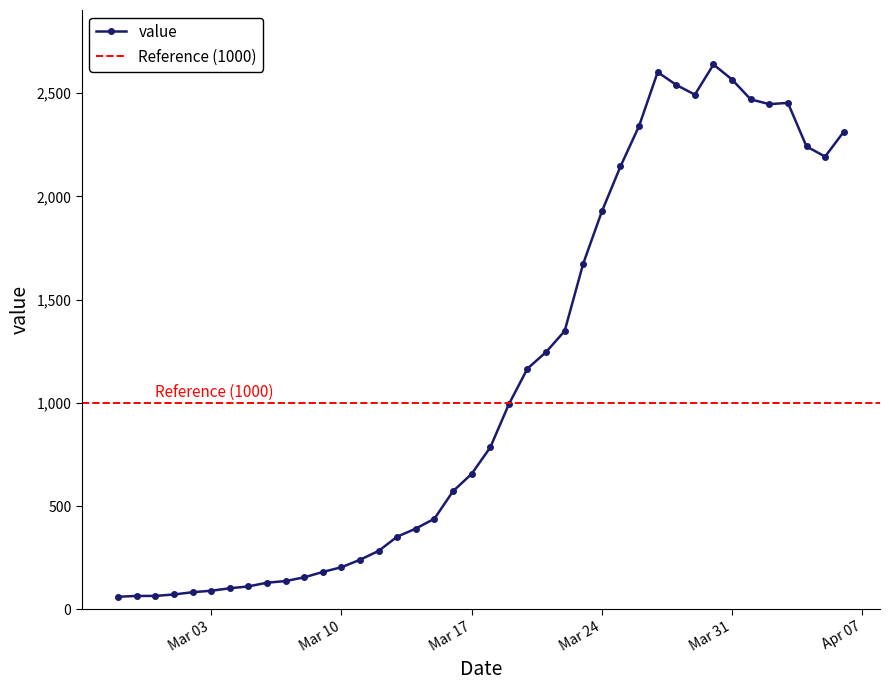

What is the average value?

1124